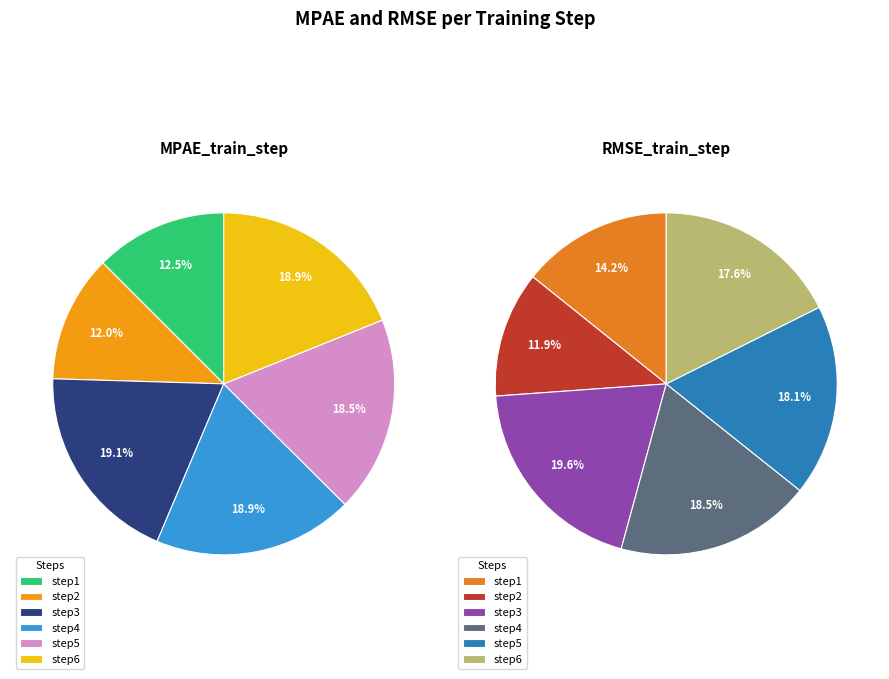

What is the difference between the highest and lowest values at step5?

0.3